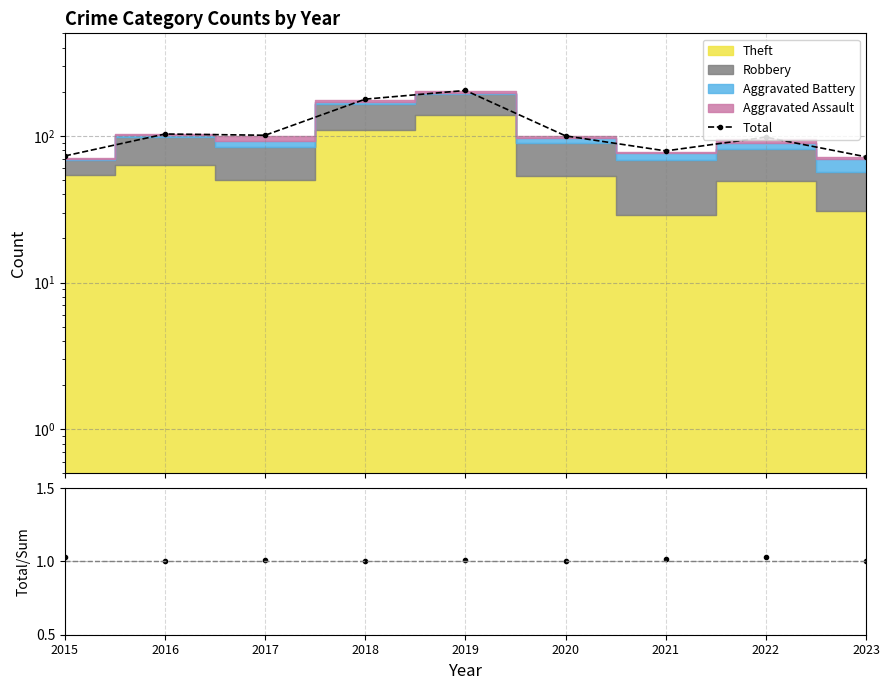

True or false: Total/Stacked and Total cross at least once.

False